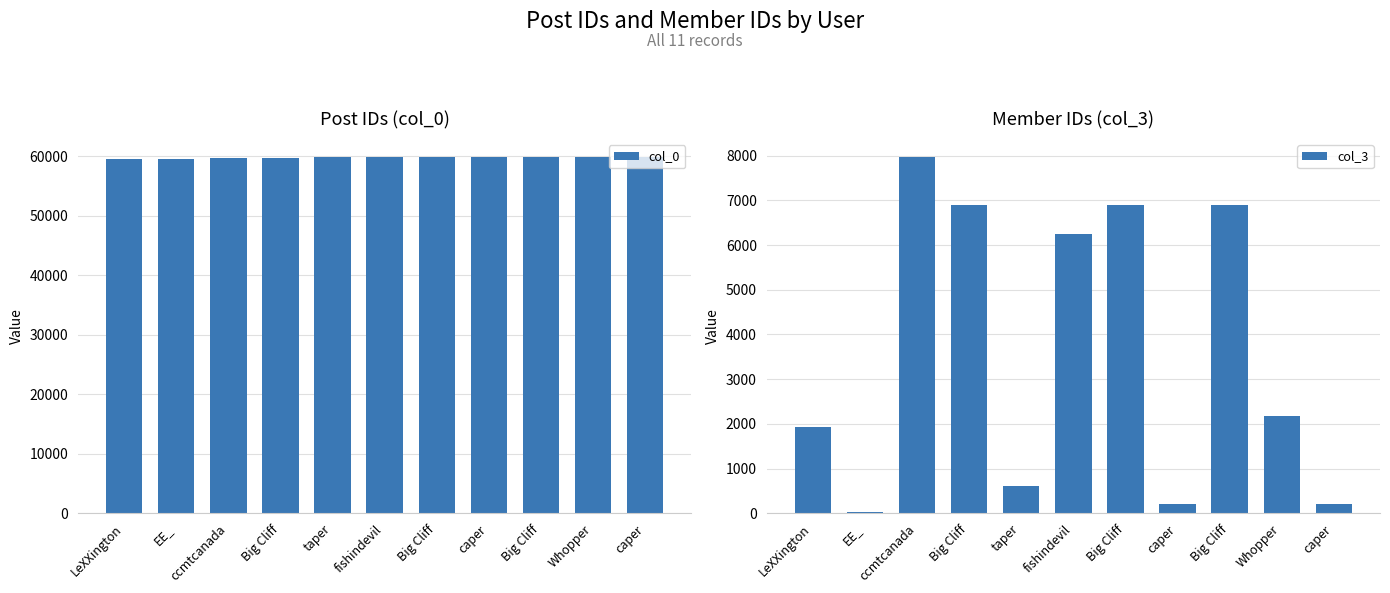

Is it true that col_0 equals 59840 at Big Cliff?

True